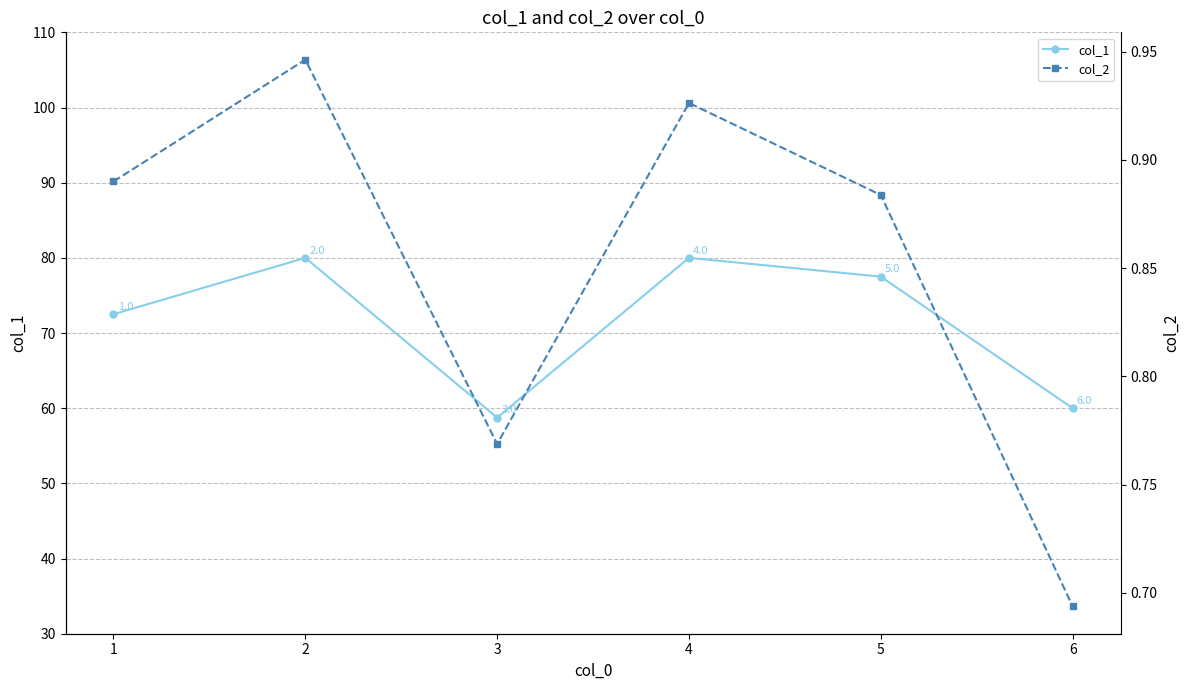

What is the difference between the col_1 values at 1 and 2?

7.5